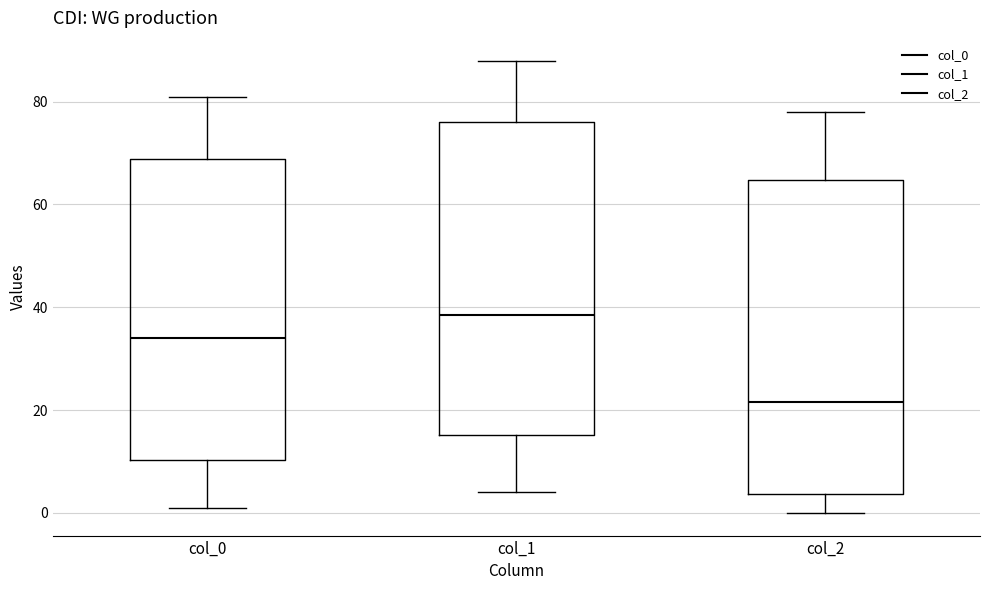

Which box's median line is the highest?

col_1